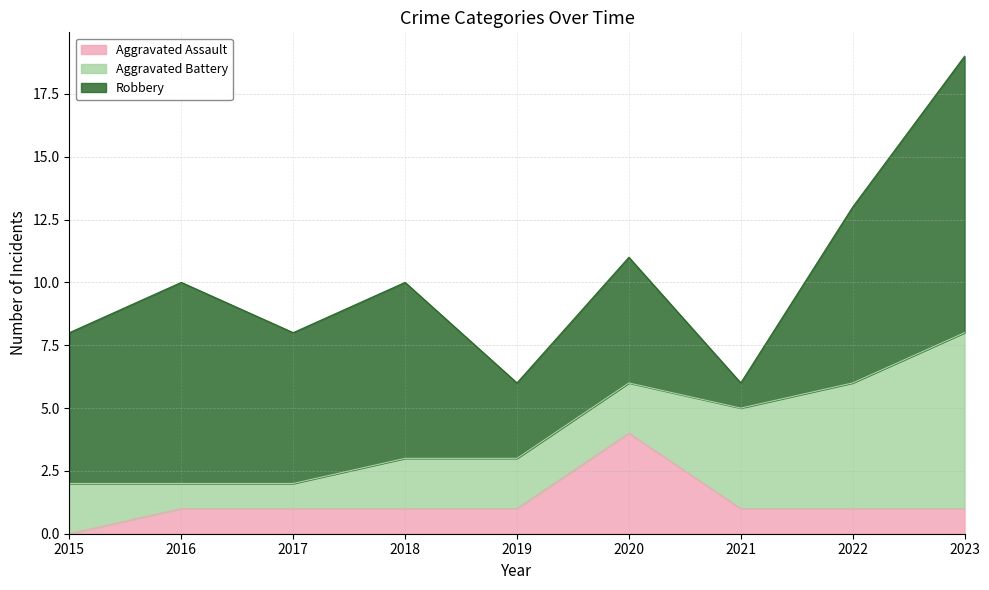

Count the number of data series in this chart.

3